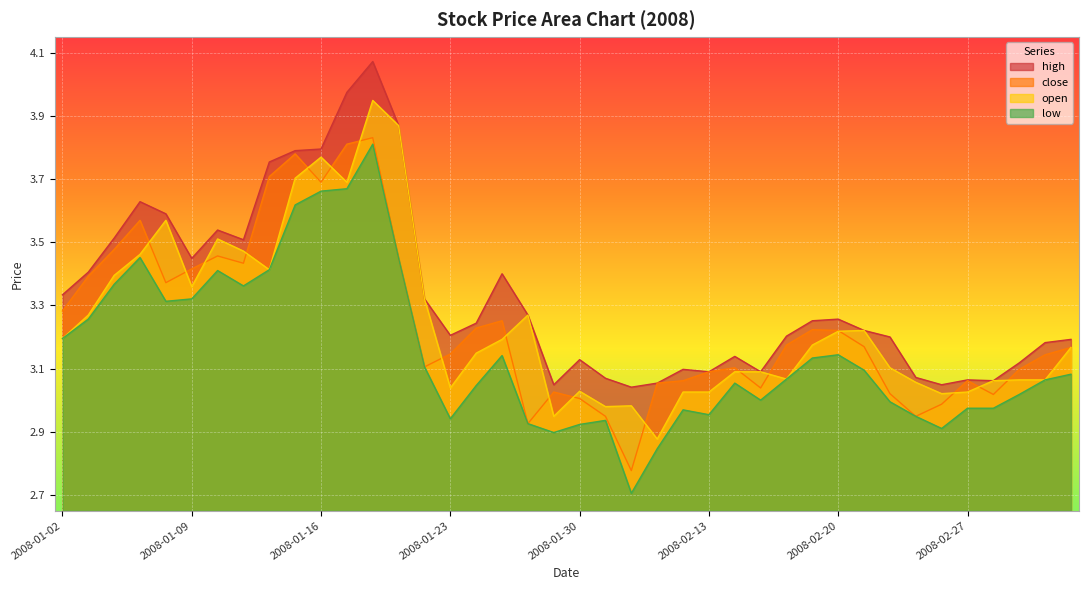

Reading left to right, extract all data points from this chart.

high: 3.3	3.4	3.5	3.6	3.6	3.4	3.5	3.5	3.8	3.8	3.8	4.0	4.1	3.9	3.3	3.2	3.2	3.4	3.3	3.0	3.1	3.1	3.0	3.1	3.1	3.1	3.1	3.1	3.2	3.3	3.3	3.2	3.2	3.1	3.0	3.1	3.1	3.1	3.2	3.2
close: 3.3	3.4	3.5	3.6	3.4	3.4	3.5	3.4	3.7	3.8	3.7	3.8	3.8	3.4	3.1	3.1	3.2	3.3	2.9	3.0	3.0	2.9	2.8	3.1	3.1	3.1	3.1	3.0	3.2	3.2	3.2	3.2	3.0	2.9	3.0	3.1	3.0	3.1	3.1	3.2
low: 3.2	3.3	3.4	3.5	3.3	3.3	3.4	3.4	3.4	3.6	3.7	3.7	3.8	3.4	3.1	2.9	3.0	3.1	2.9	2.9	2.9	2.9	2.7	2.8	3.0	3.0	3.1	3.0	3.1	3.1	3.1	3.1	3.0	2.9	2.9	3.0	3.0	3.0	3.1	3.1
open: 3.2	3.3	3.4	3.5	3.6	3.4	3.5	3.5	3.4	3.7	3.8	3.7	3.9	3.9	3.3	3.0	3.1	3.2	3.3	2.9	3.0	3.0	3.0	2.9	3.0	3.0	3.1	3.1	3.1	3.2	3.2	3.2	3.1	3.1	3.0	3.0	3.1	3.1	3.1	3.2